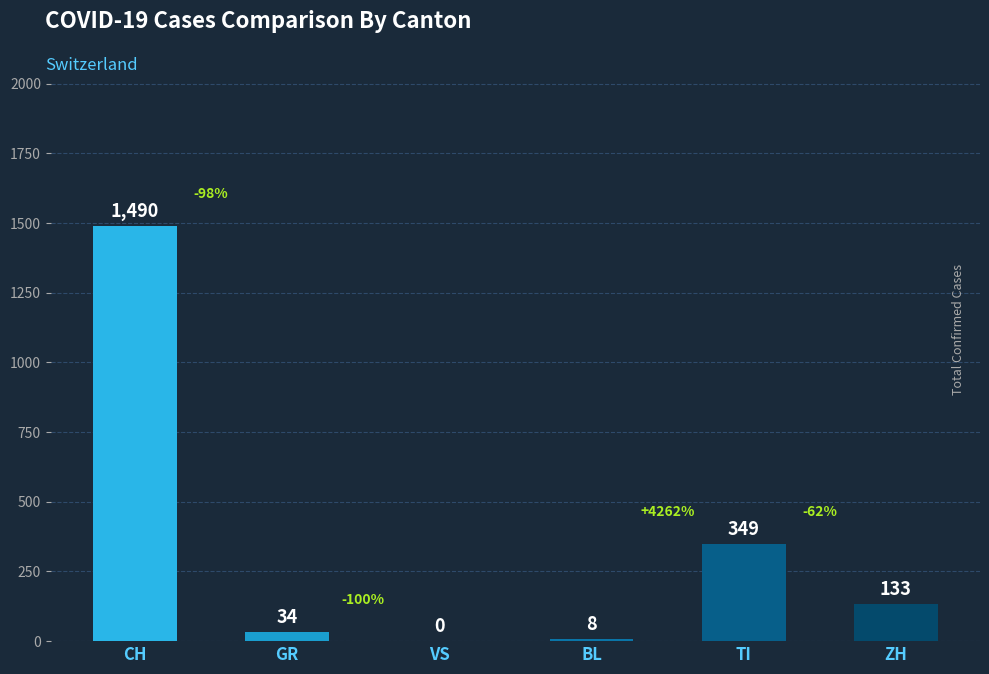

Which category has the highest value across all series?

CH